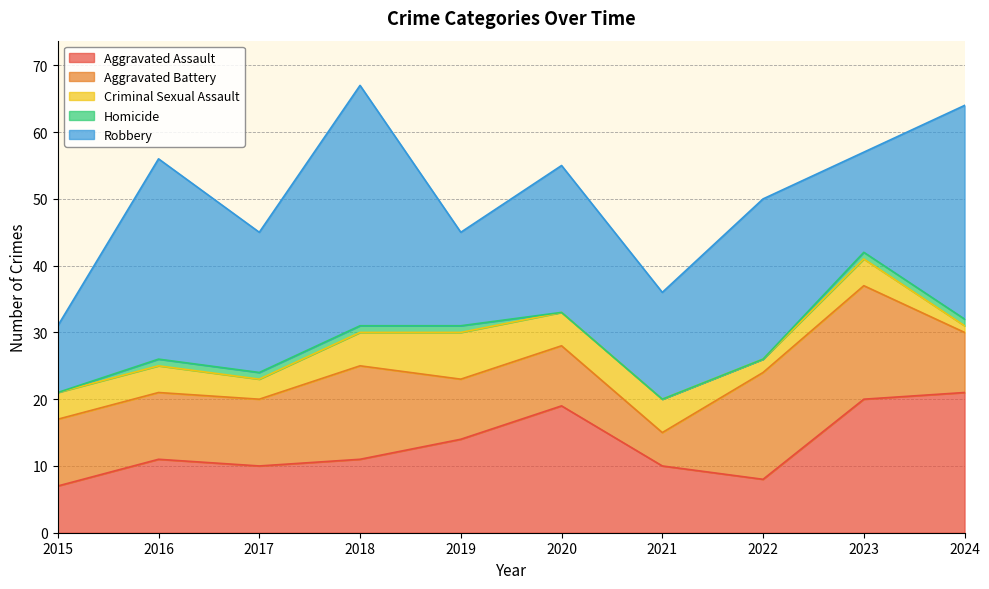

What is the spread (max minus min) of values at 2017?

20